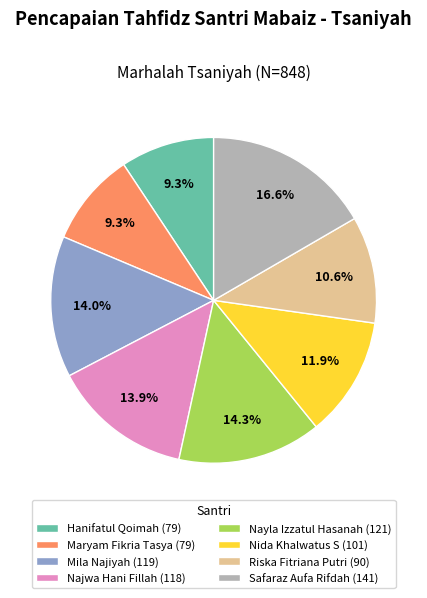

Approximately how many times larger is the value at Safaraz Aufa Rifdah (141) compared to Nayla Izzatul Hasanah (121)?

1.2